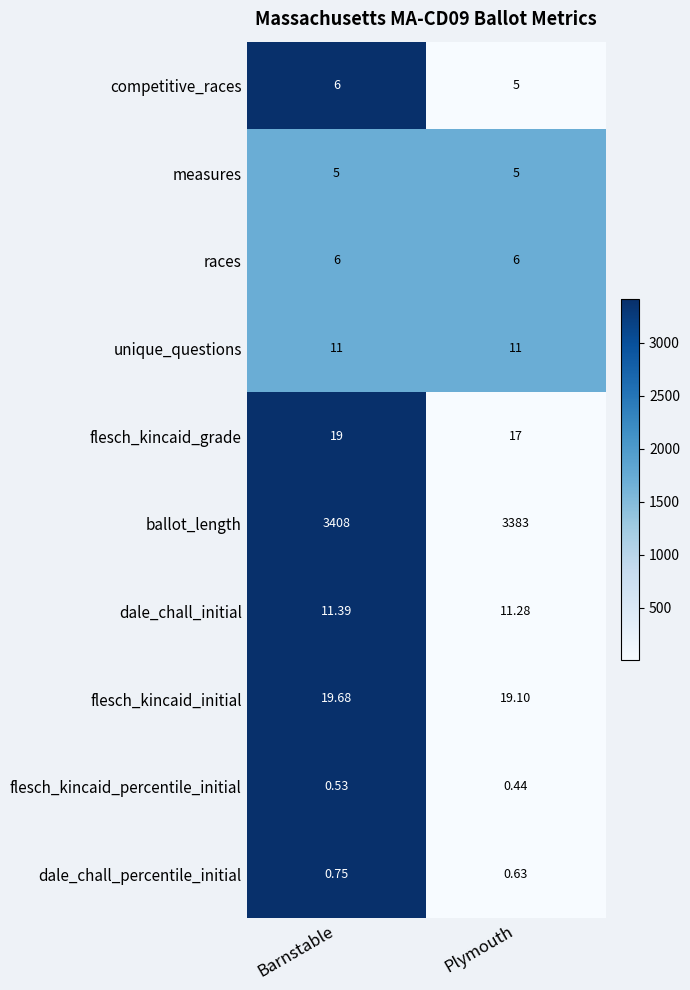

Which series changed the most between Barnstable and Plymouth?

ballot_length